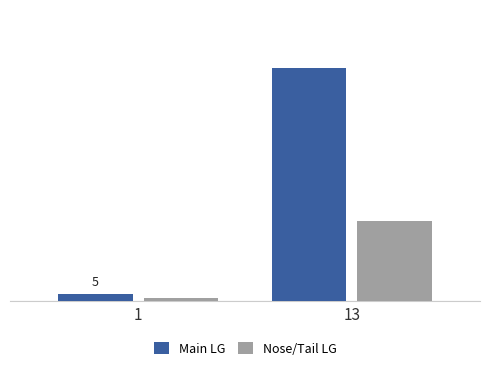

At how many categories does at least one series exceed 74?

1